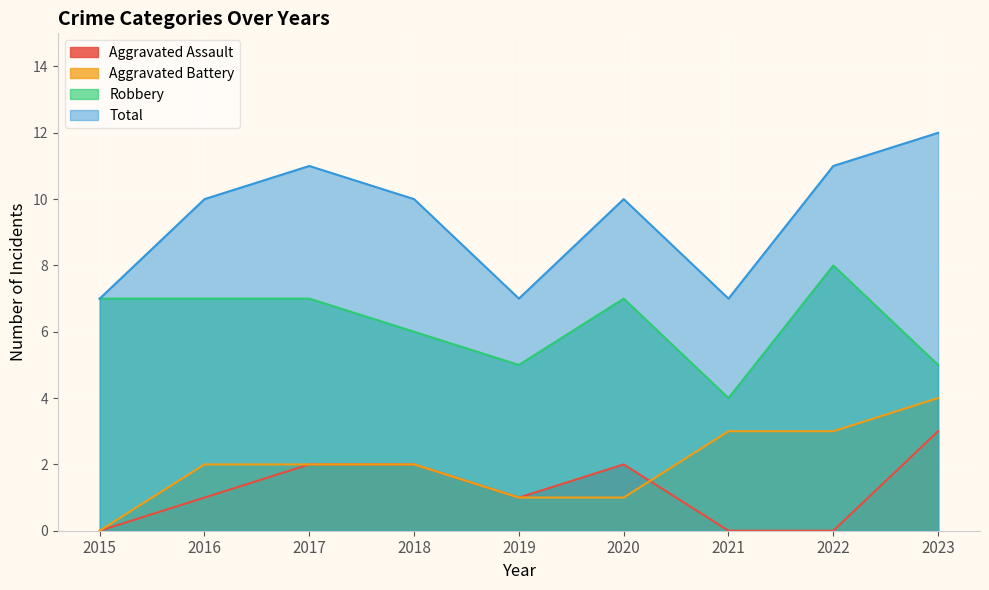

Where does the Robbery series first go above 7?

2022